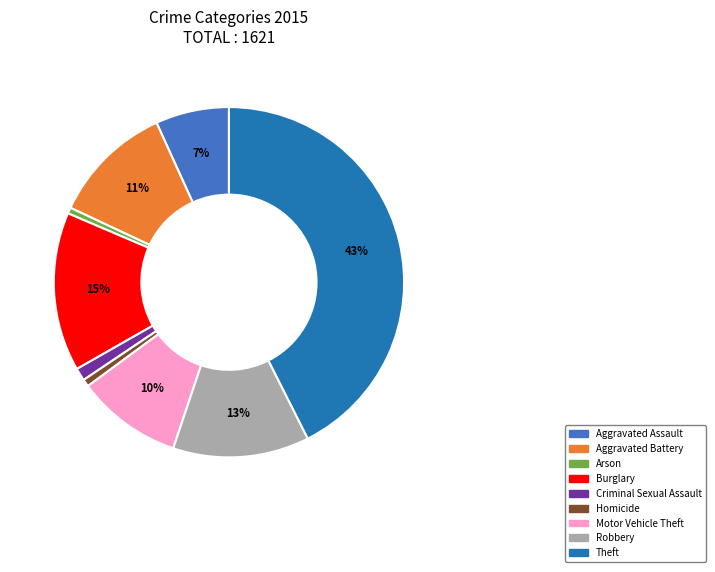

To the nearest percent, what is the average slice percentage?

11%